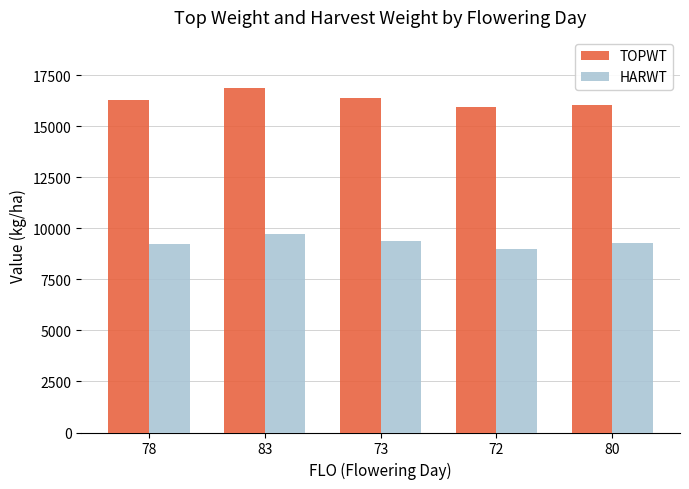

True or false: HARWT has a value of 4642.3 at 83.

False